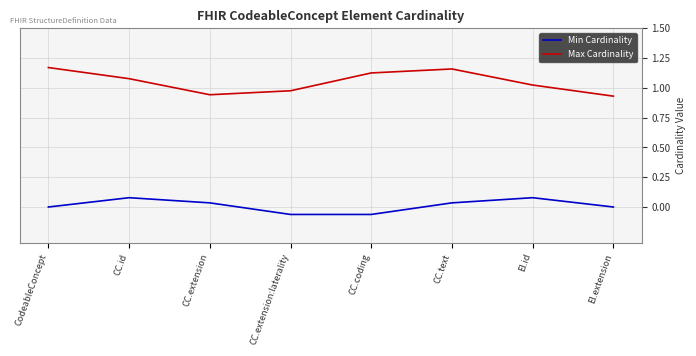

List the series in order of their overall mean, highest first.

Max Cardinality, Min Cardinality